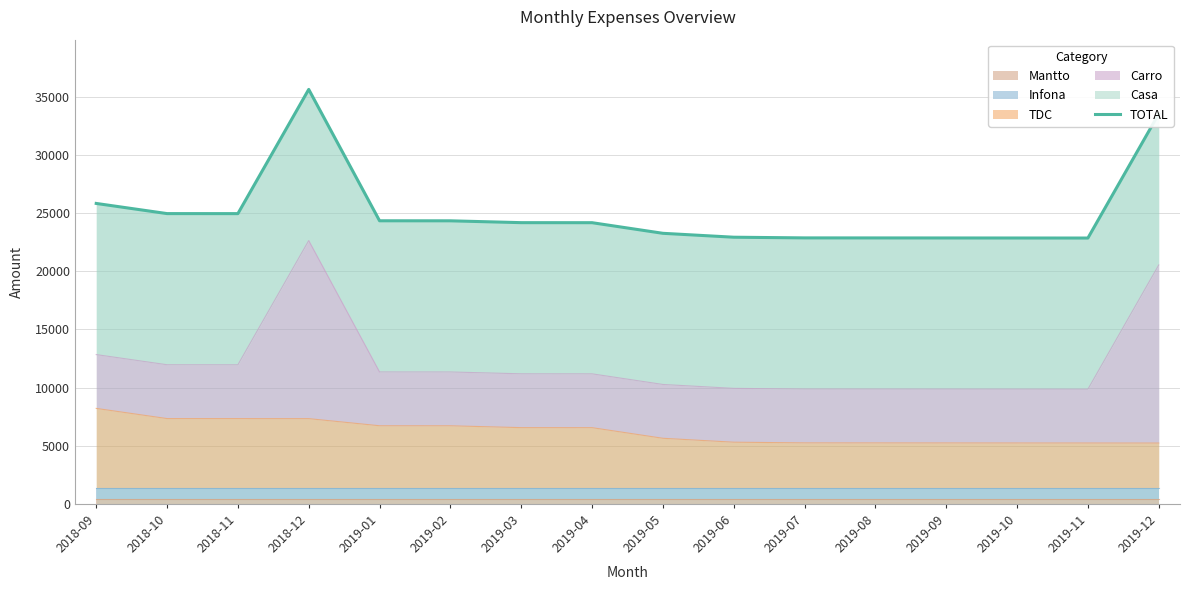

Approximately how many times larger is the value at 2018-12 compared to 2018-11?

1.4